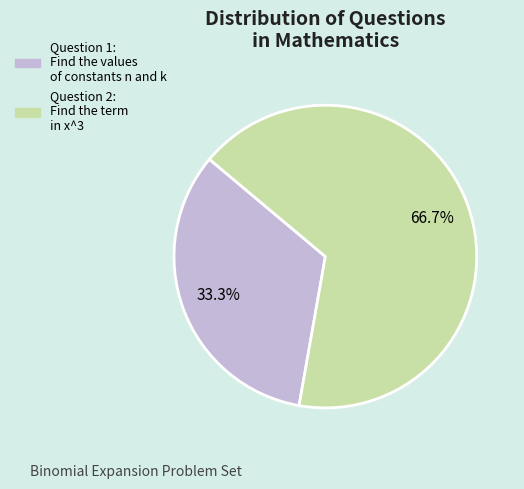

Does any single category account for the majority?

Yes